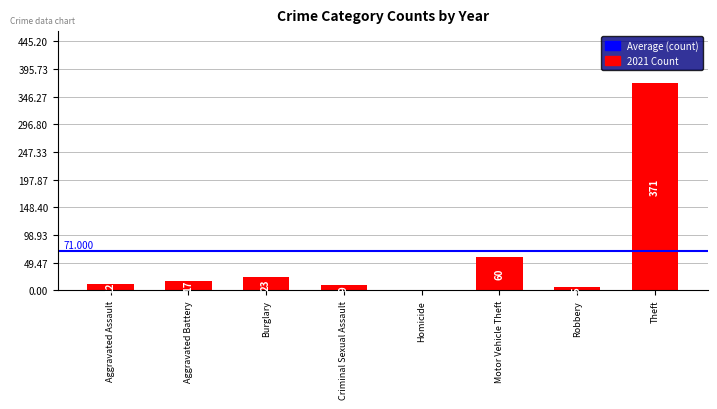

At which category does the chart reach its peak across all series?

Theft